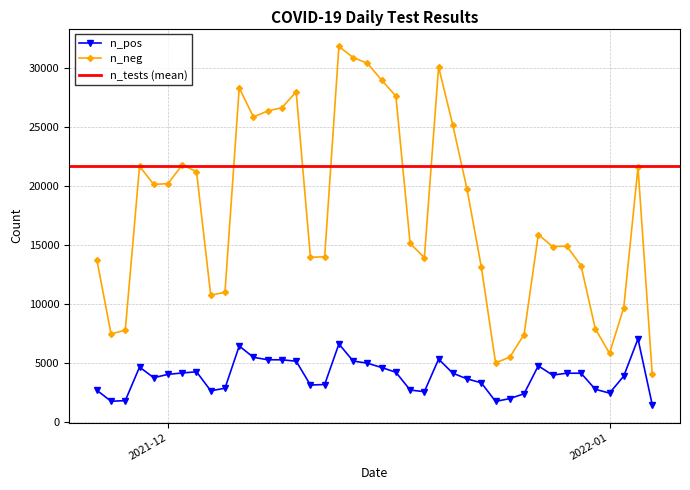

What is the lowest value of the n_pos series?

1506